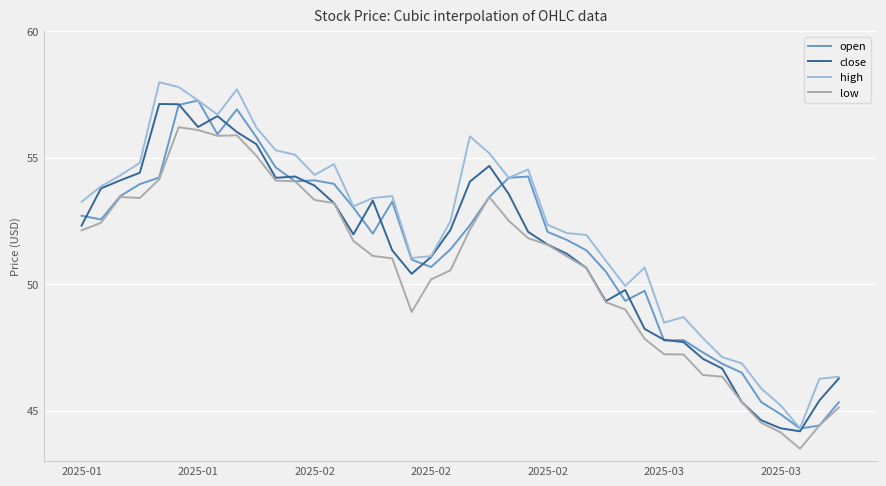

True or false: high and low intersect in this chart.

False